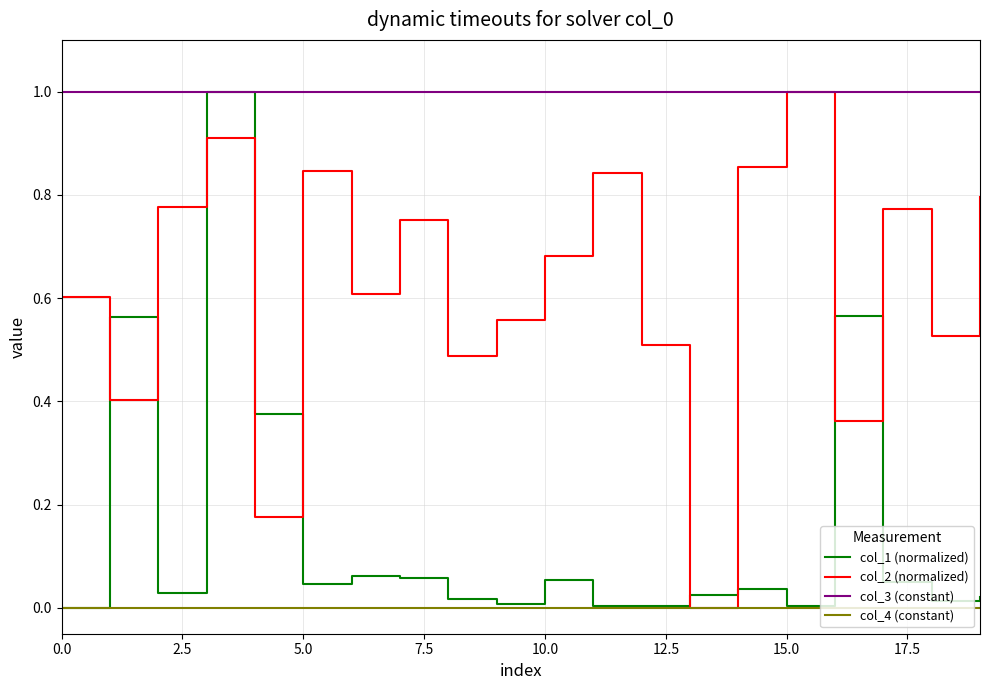

True or false: col_4 (constant) and col_3 (constant) intersect in this chart.

False